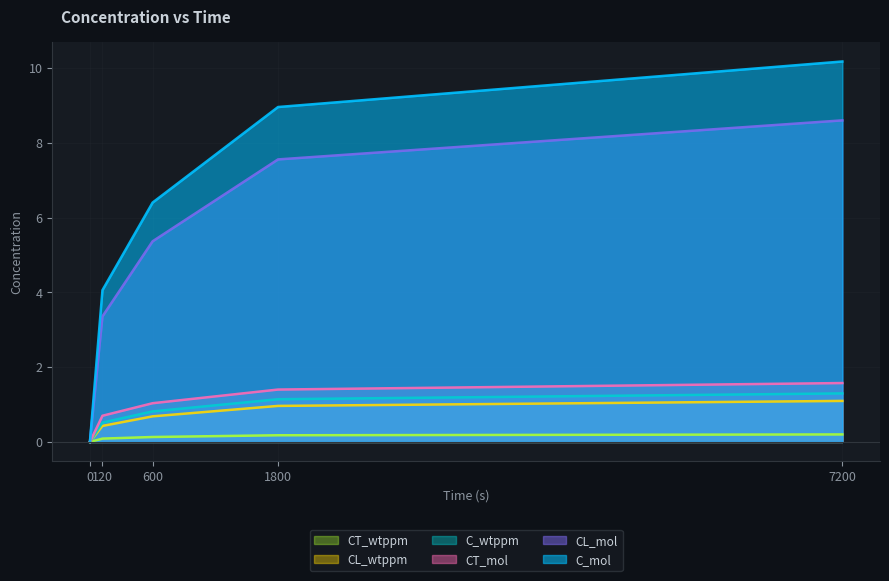

How many lines are shown in the chart?

6